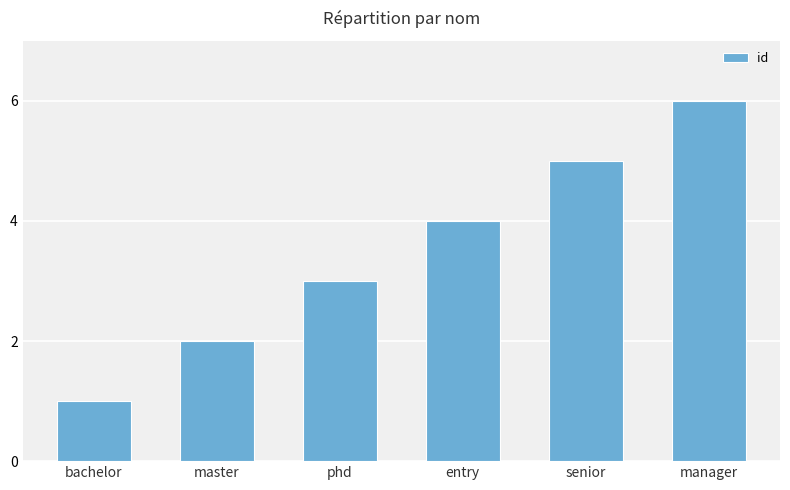

Where is the data nearest to the value 3?

phd